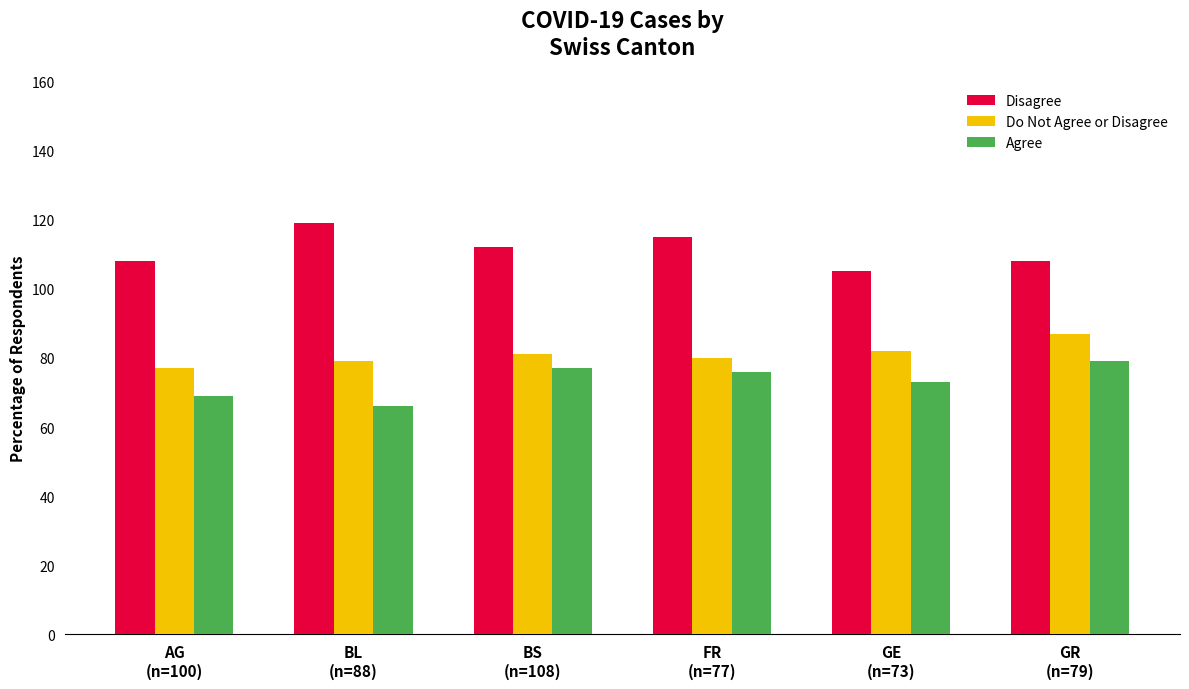

What is the difference between the maximum and minimum values in the Do Not Agree or Disagree series?

10